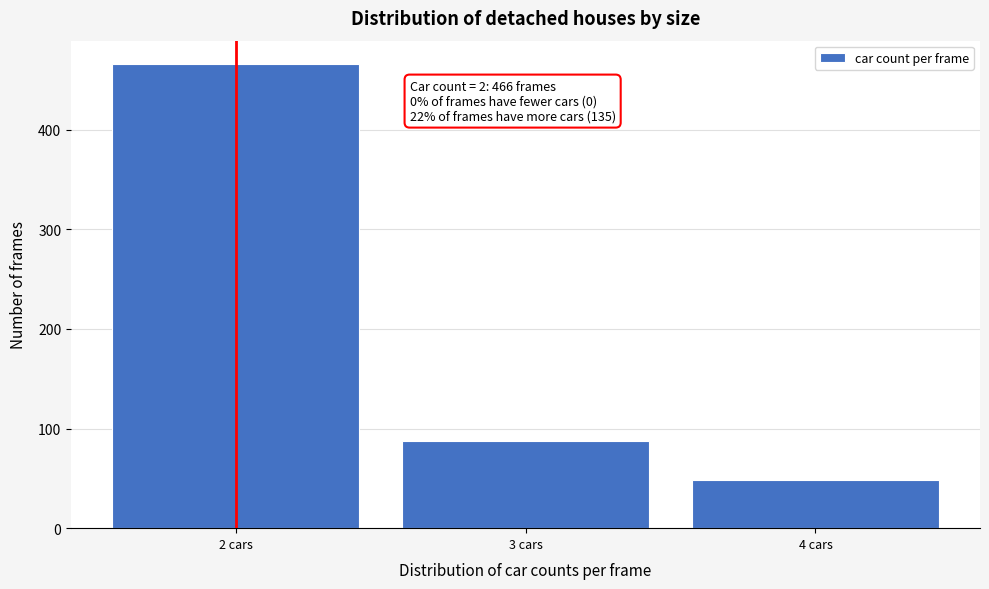

Over which range of the x-axis is the bar tallest?

1.5 to 2.5